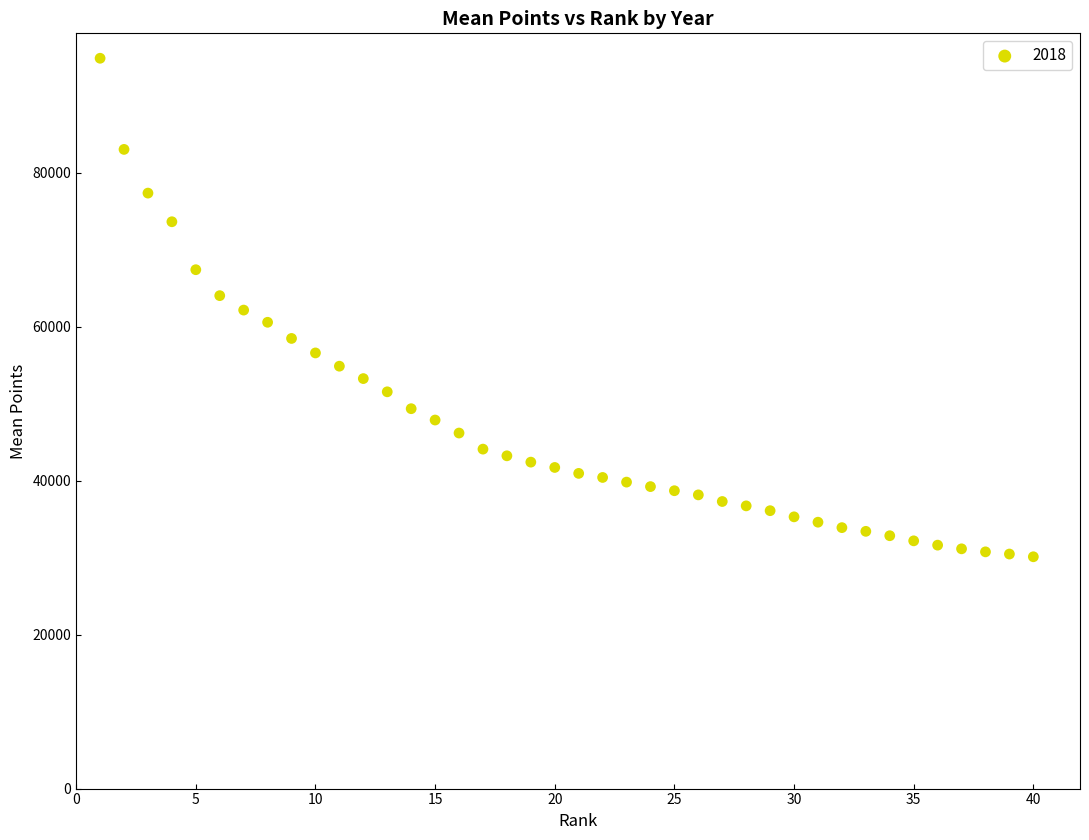

What is the range of X values (max minus min)?

39.0